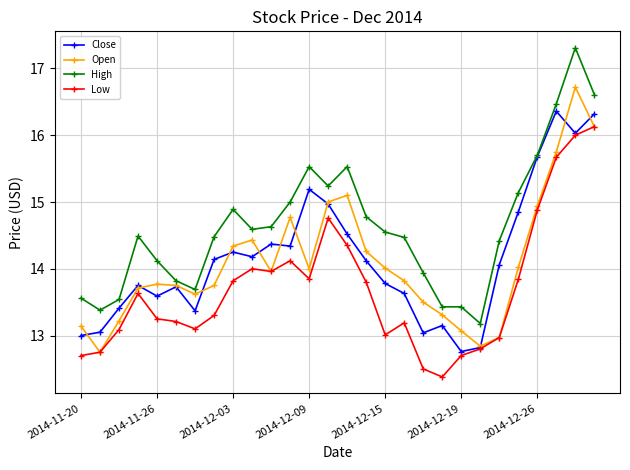

How many lines are shown in the chart?

4